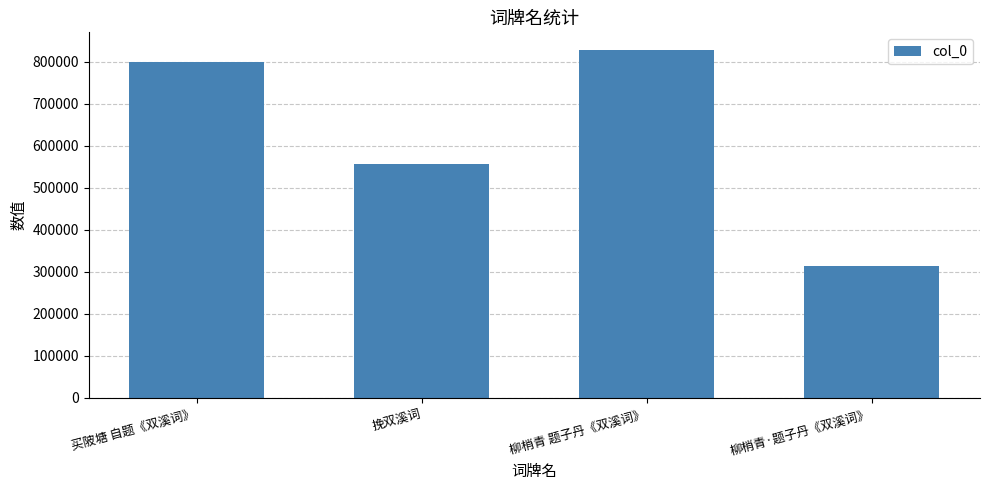

The chart shows a value of 313397 at 柳梢青·题子丹《双溪词》. True or false?

True